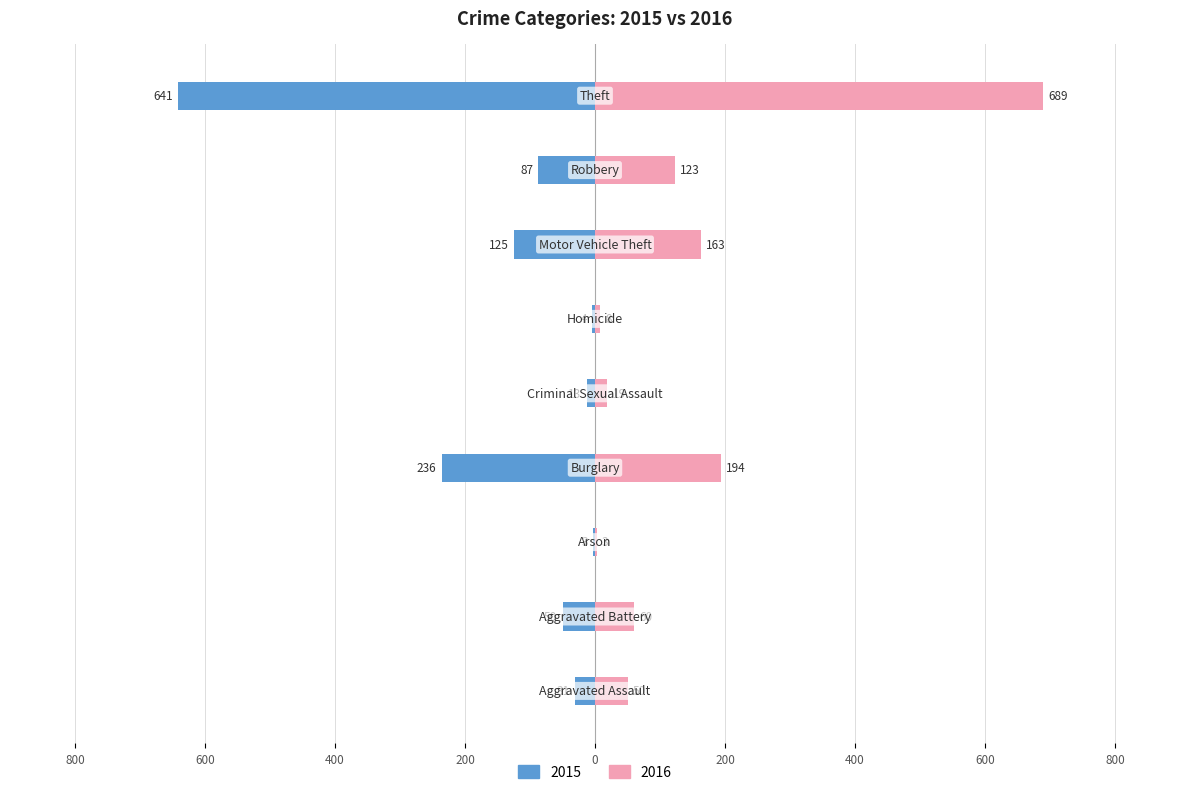

Count the number of categories in the chart.

9